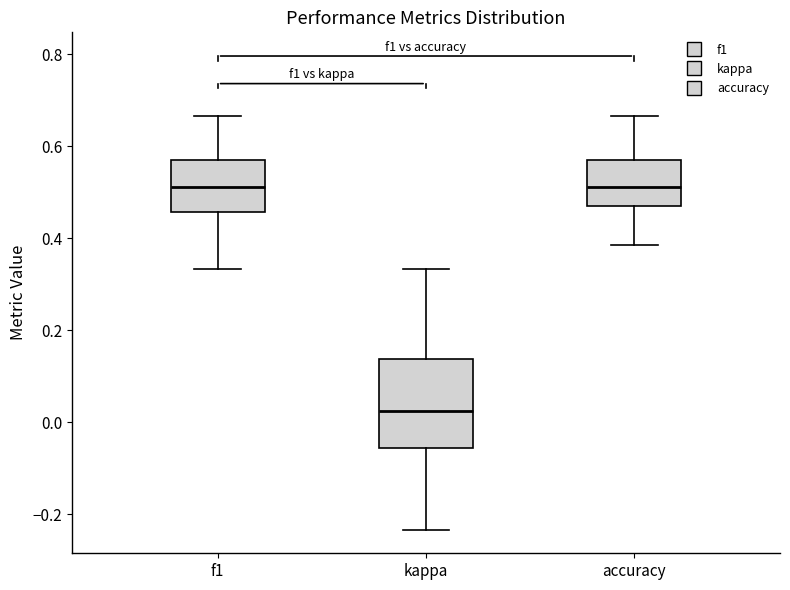

Which box has the lowest median line?

kappa